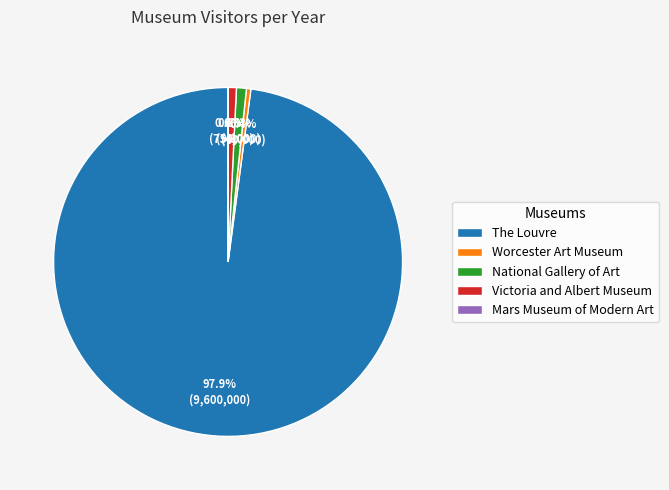

Combined, what portion of the pie is Victoria and Albert Museum and The Louvre?

98.7%